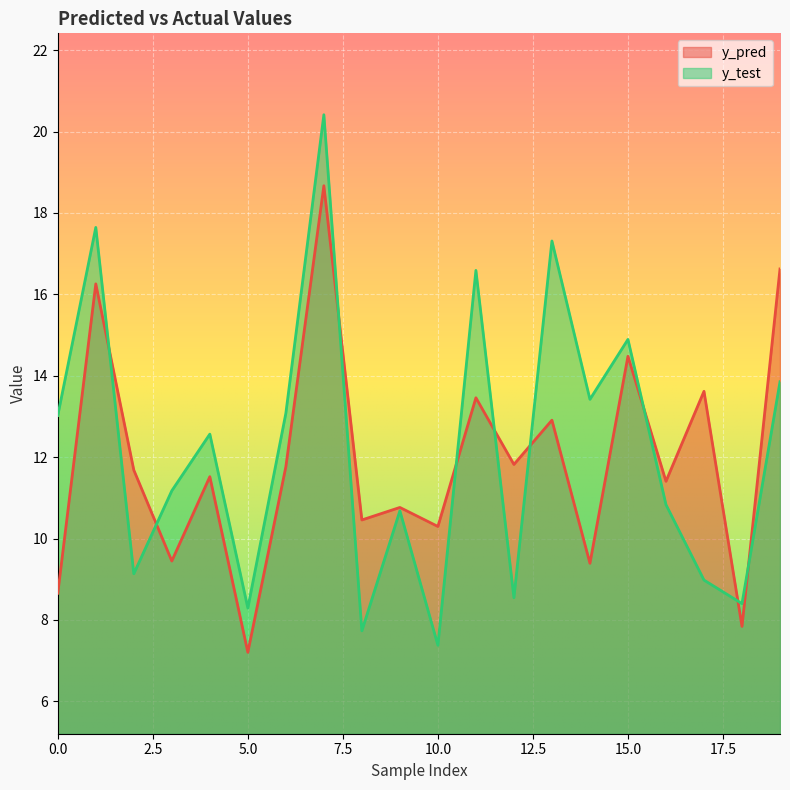

What is the value of the y_pred point at the 5th from the left?

11.5